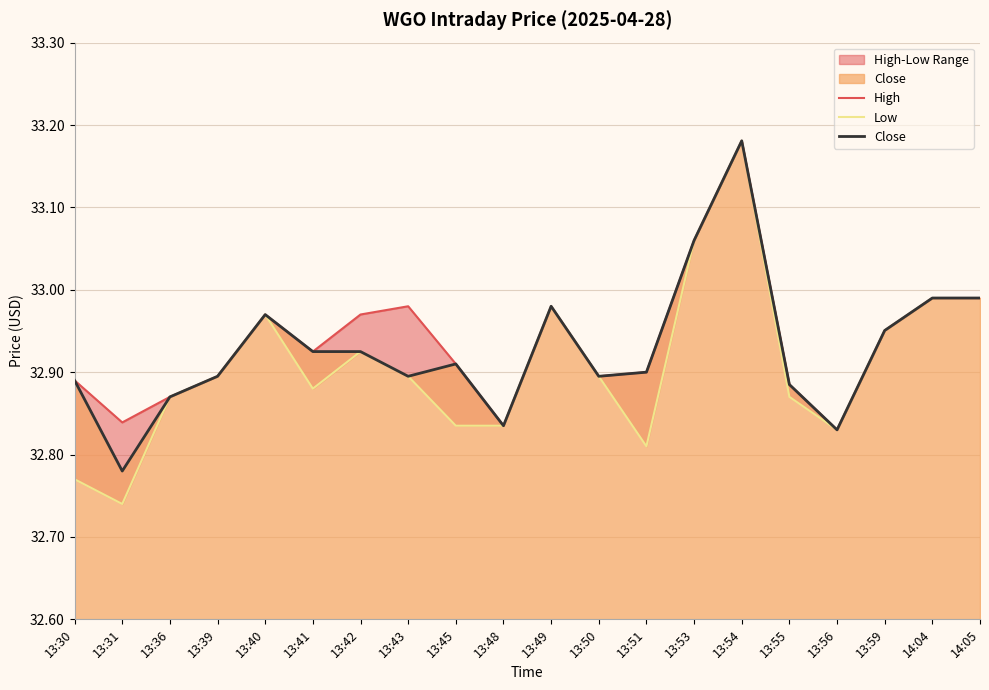

True or false: Close and High cross at least once.

False